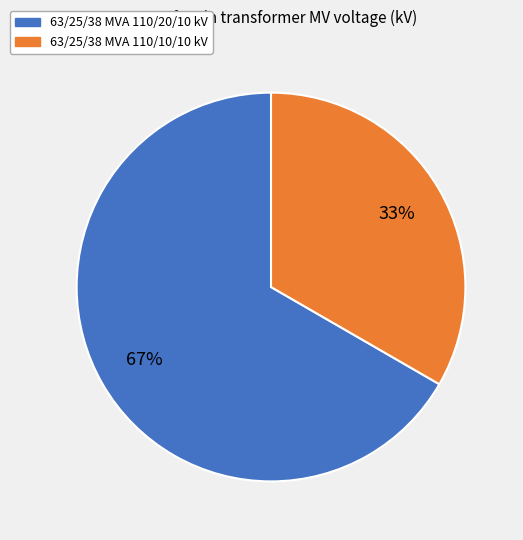

To the nearest percent, what portion does 63/25/38 MVA 110/10/10 kV represent?

33%